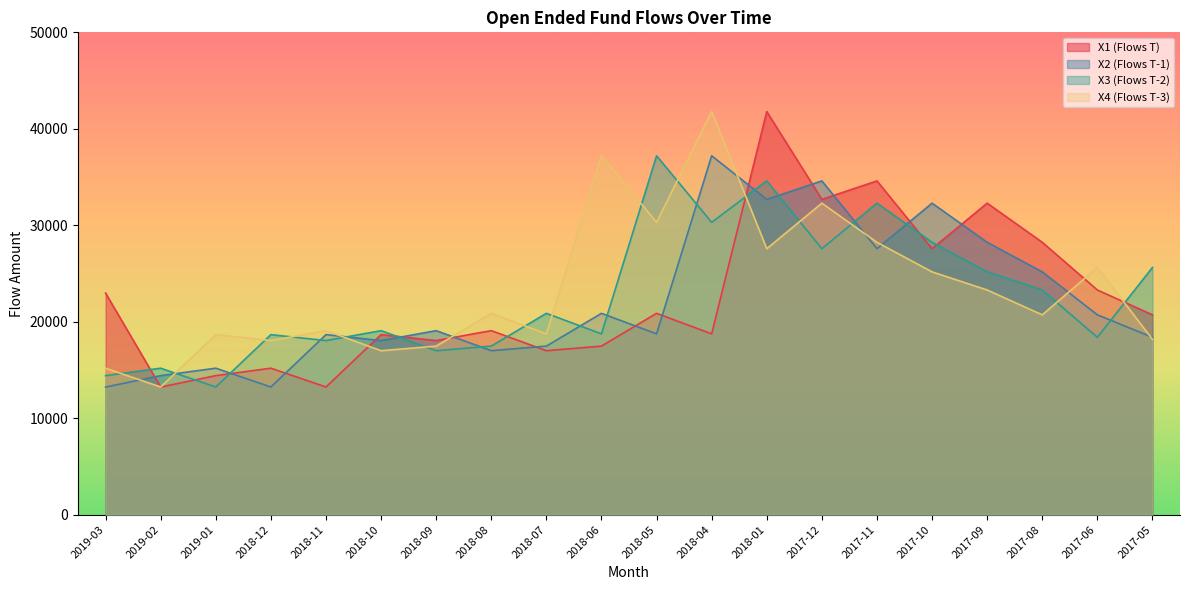

How many intersections are there between X1 (Flows T) and X2 (Flows T-1)?

14